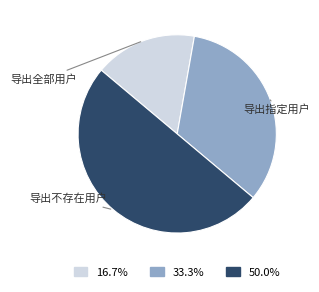

Do 导出指定用户 and 导出不存在用户 together represent more than half of the pie?

Yes